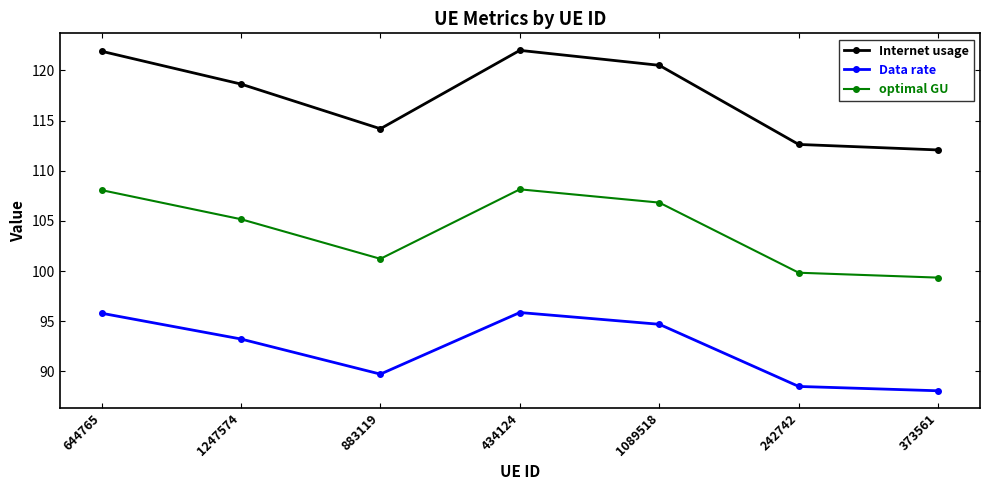

What is the difference between the maximum and second lowest values in the optimal GU series?

8.3